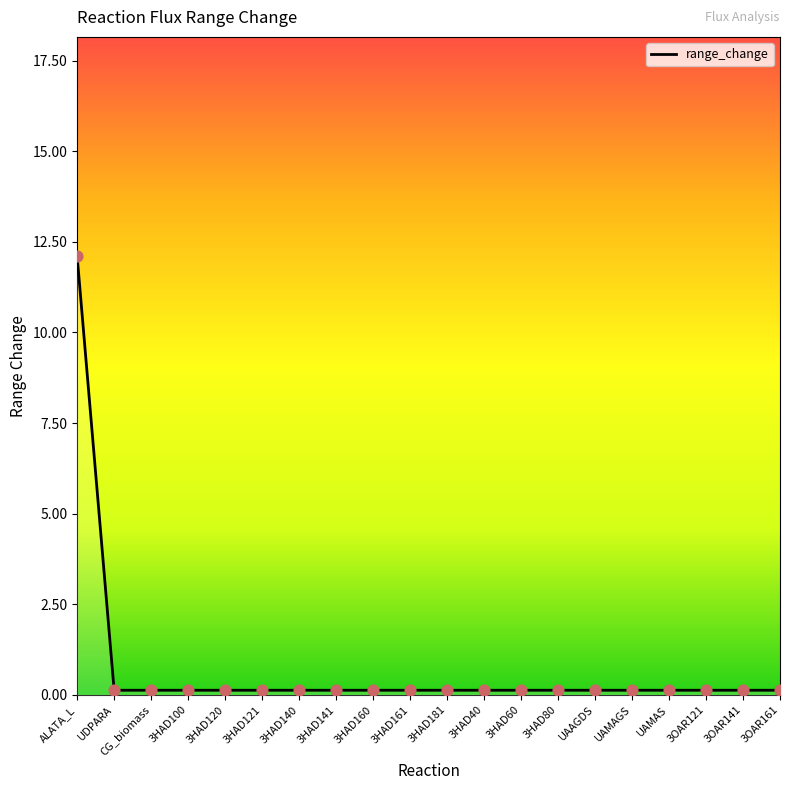

What is the maximum value shown in the chart?

12.1